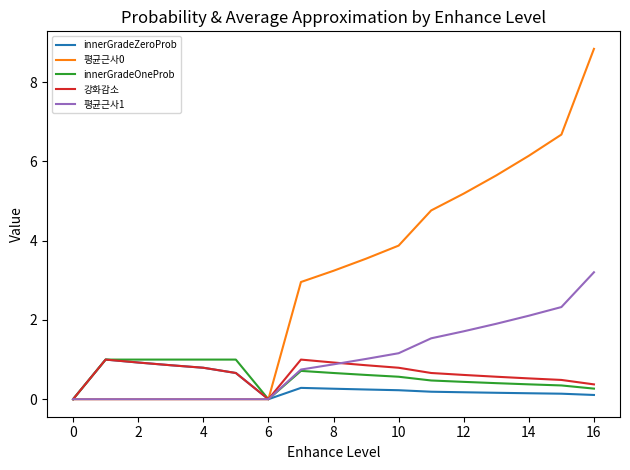

How many distinct data groups are displayed?

5